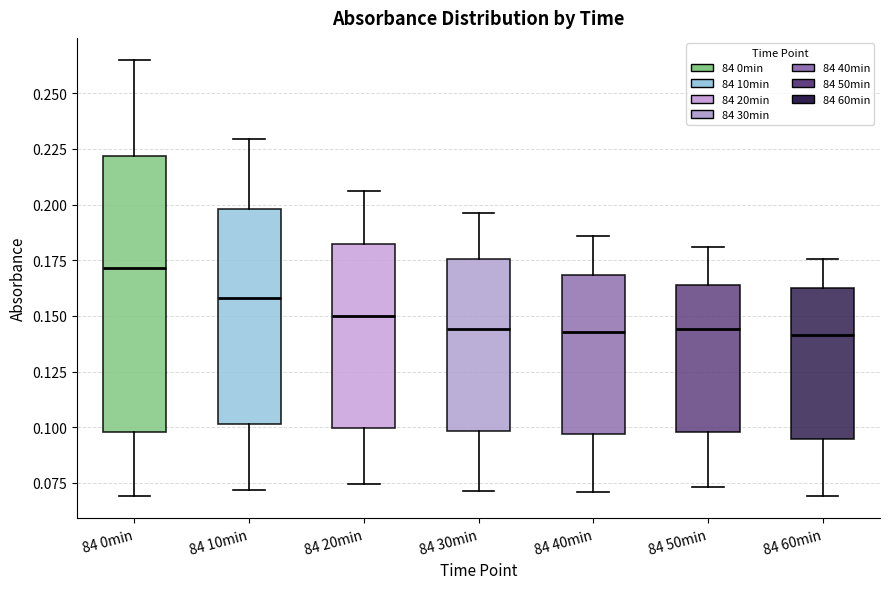

Comparing the boxes themselves (not the whiskers), which one is the tallest?

84 0min